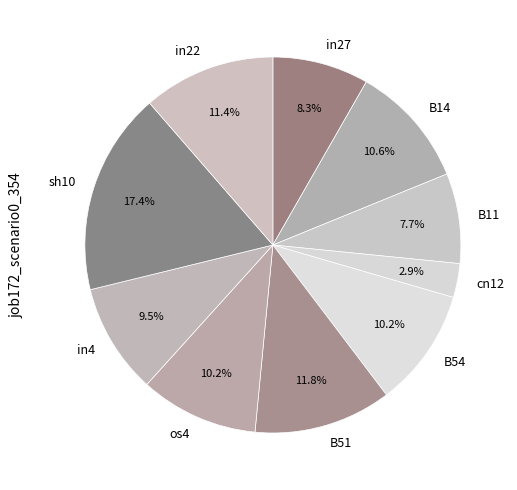

To the nearest percent, what is the combined percentage of in22 and B54?

22%